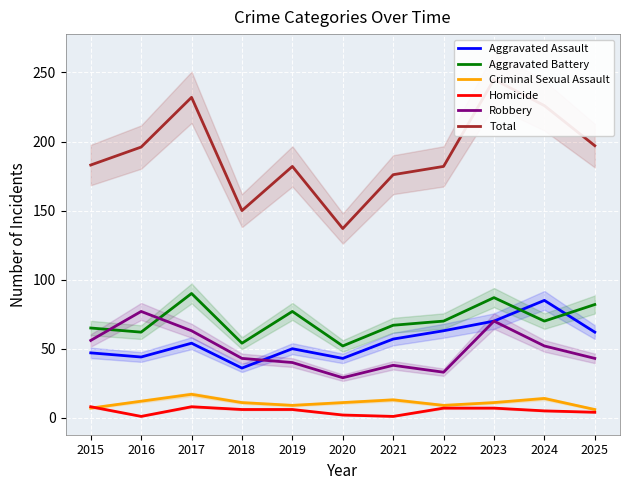

Which has a higher value, 2019 or 2016?

2019